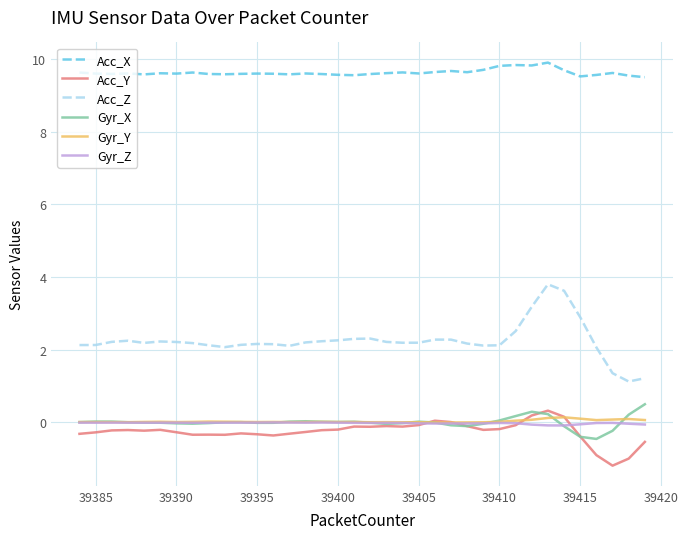

What is the minimum value for Acc_X?

9.5